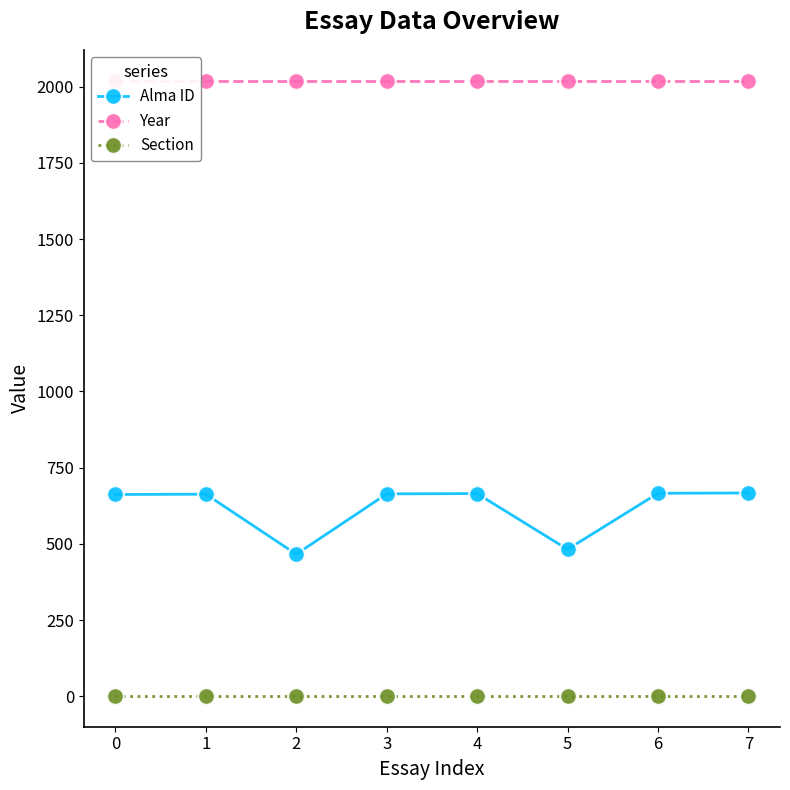

True or false: Year and Alma ID cross at least once.

False